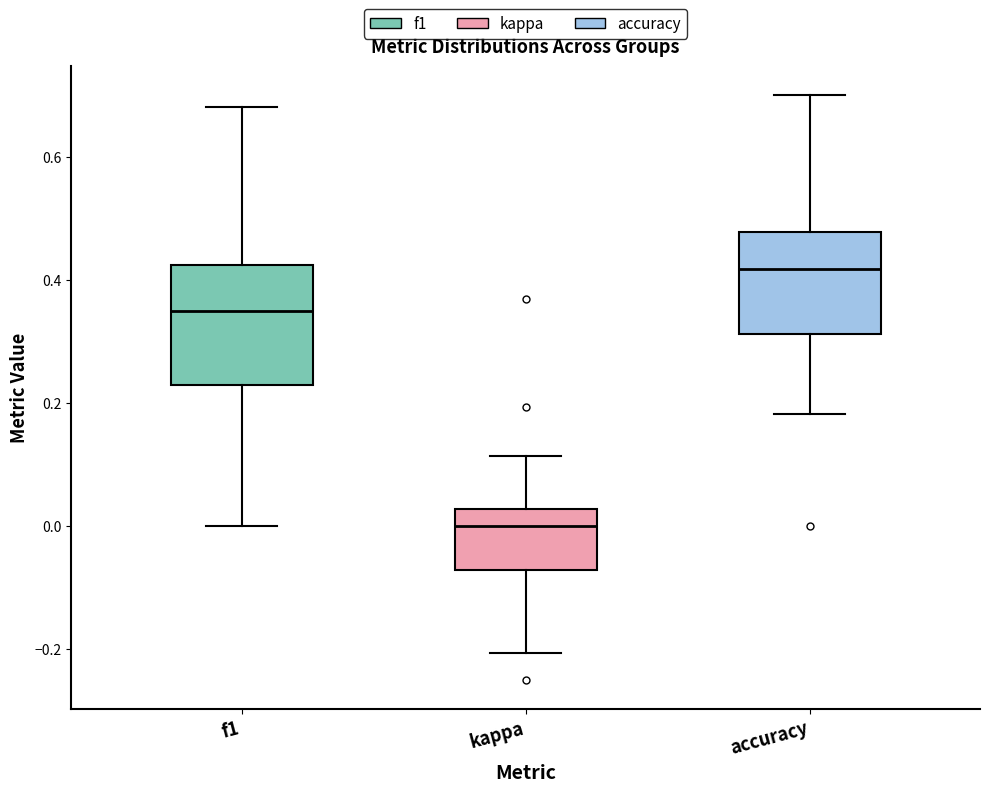

Comparing the boxes themselves (not the whiskers), which one is the tallest?

f1